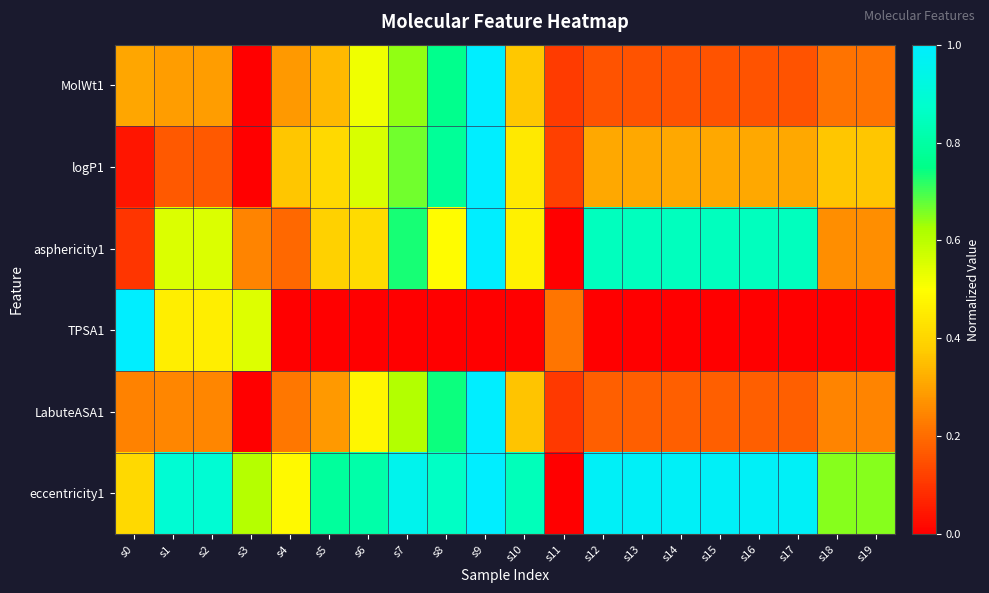

Reading right to left, transcribe all the data shown in this chart.

MolWt1: s19=0.2	s18=0.2	s17=0.2	s16=0.2	s15=0.2	s14=0.2	s13=0.2	s12=0.2	s11=0.1	s10=0.4	s9=1.0	s8=0.8	s7=0.6	s6=0.5	s5=0.3	s4=0.3	s3=0.0	s2=0.3	s1=0.3	s0=0.3
logP1: s19=0.4	s18=0.4	s17=0.3	s16=0.3	s15=0.3	s14=0.3	s13=0.3	s12=0.3	s11=0.1	s10=0.4	s9=1.0	s8=0.8	s7=0.7	s6=0.6	s5=0.4	s4=0.4	s3=0.0	s2=0.2	s1=0.2	s0=0.0
asphericity1: s19=0.3	s18=0.3	s17=0.8	s16=0.8	s15=0.8	s14=0.8	s13=0.8	s12=0.8	s11=0.0	s10=0.5	s9=1.0	s8=0.5	s7=0.7	s6=0.4	s5=0.4	s4=0.2	s3=0.2	s2=0.6	s1=0.6	s0=0.1
TPSA1: s19=0.0	s18=0.0	s17=0.0	s16=0.0	s15=0.0	s14=0.0	s13=0.0	s12=0.0	s11=0.2	s10=0.0	s9=0.0	s8=0.0	s7=0.0	s6=0.0	s5=0.0	s4=0.0	s3=0.5	s2=0.5	s1=0.5	s0=1.0
LabuteASA1: s19=0.2	s18=0.2	s17=0.2	s16=0.2	s15=0.2	s14=0.2	s13=0.2	s12=0.2	s11=0.1	s10=0.4	s9=1.0	s8=0.7	s7=0.6	s6=0.5	s5=0.3	s4=0.2	s3=0.0	s2=0.2	s1=0.2	s0=0.2
eccentricity1: s19=0.6	s18=0.6	s17=1.0	s16=1.0	s15=1.0	s14=1.0	s13=1.0	s12=1.0	s11=0.0	s10=0.8	s9=1.0	s8=0.9	s7=1.0	s6=0.8	s5=0.8	s4=0.5	s3=0.6	s2=0.9	s1=0.9	s0=0.4